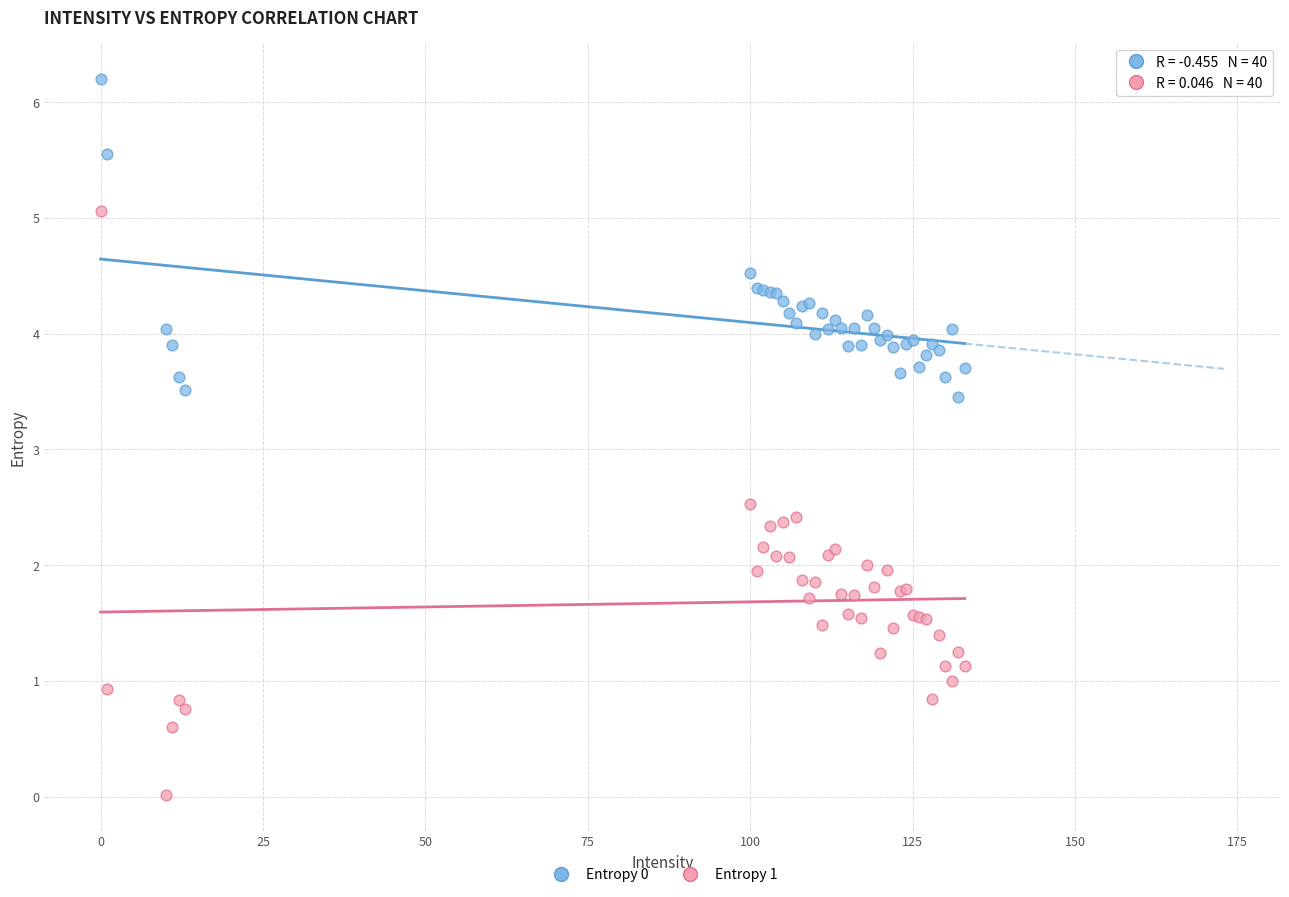

Which series reaches the minimum Y coordinate?

Entropy 1